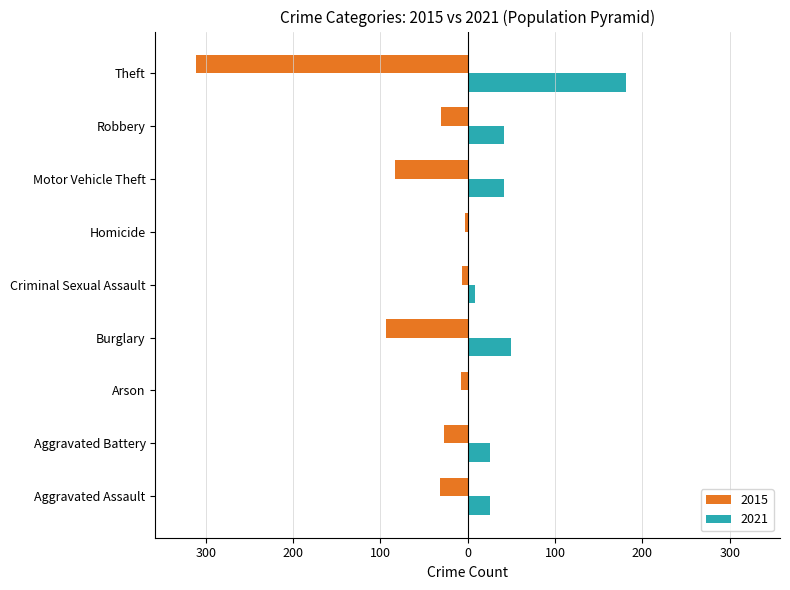

The 2015 series shows -8 at Aggravated Assault. True or false?

False